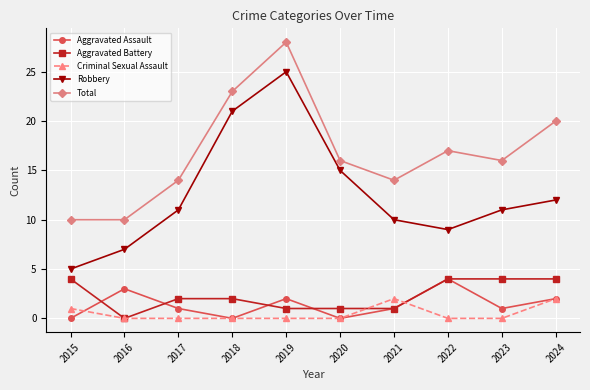

What is the spread (max minus min) of values at 2016?

10